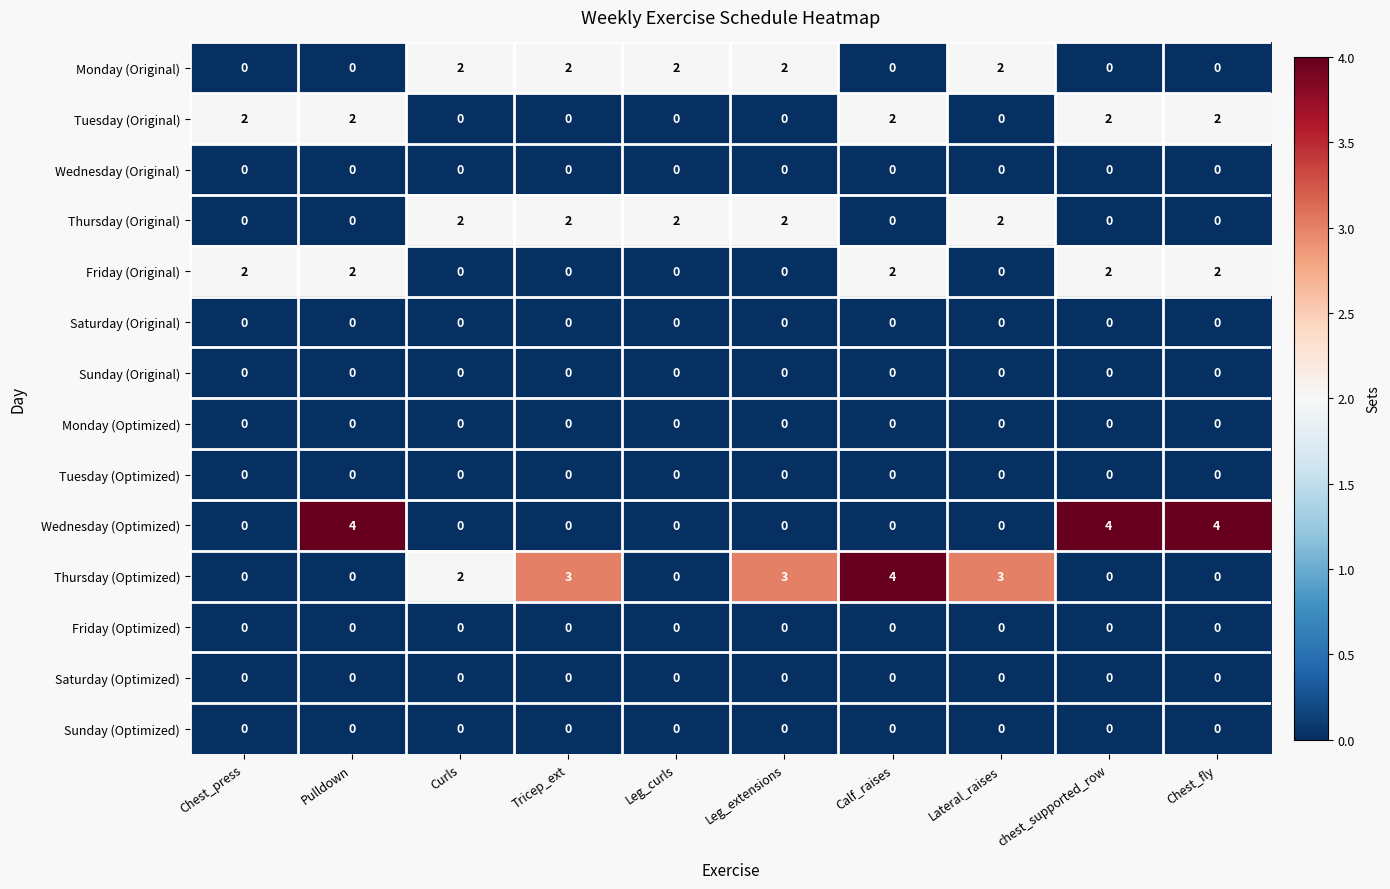

Between Leg_curls and Leg_extensions, which series saw the biggest shift?

Thursday (Optimized)